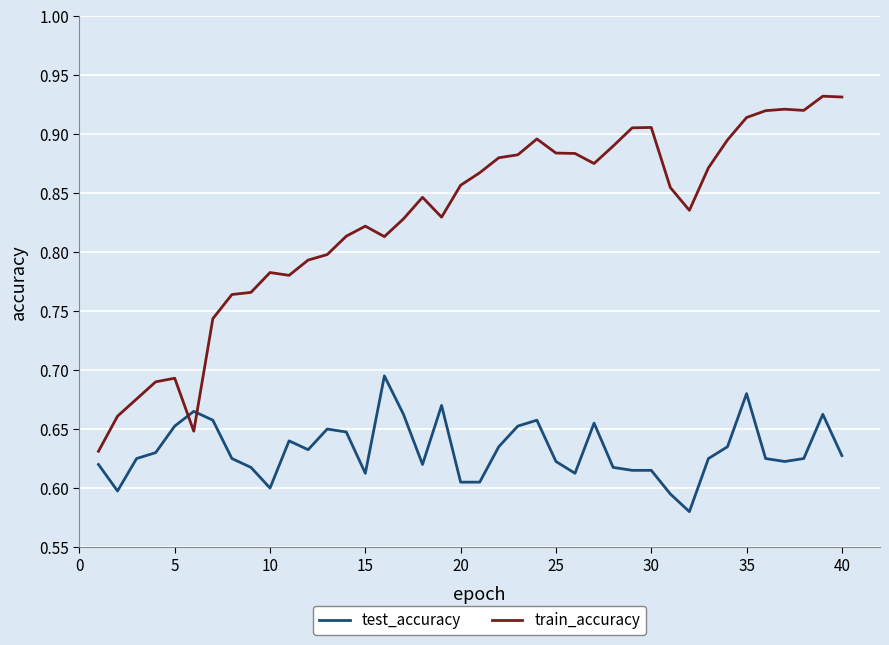

How many intersections are there between test_accuracy and train_accuracy?

2